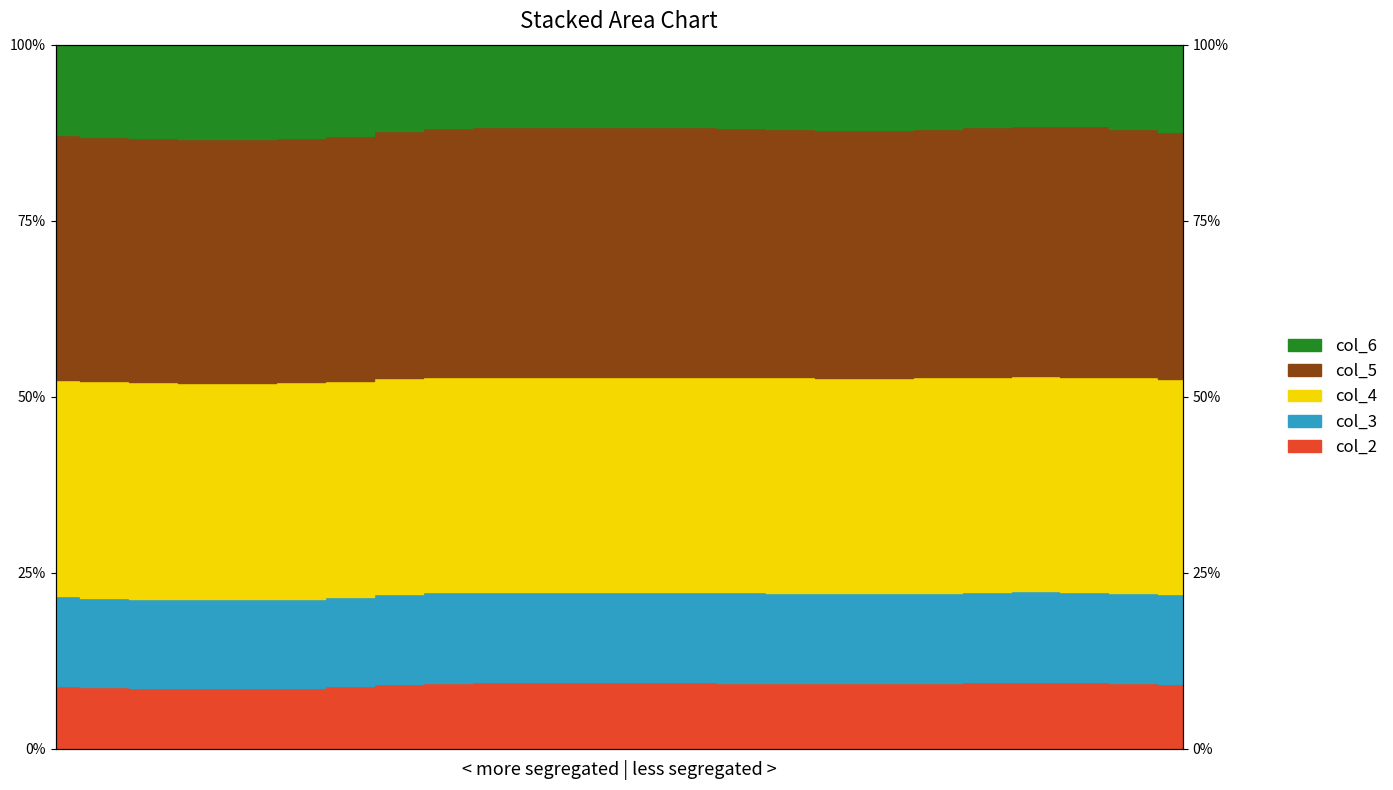

What is the total value across all series at 8?

172.5